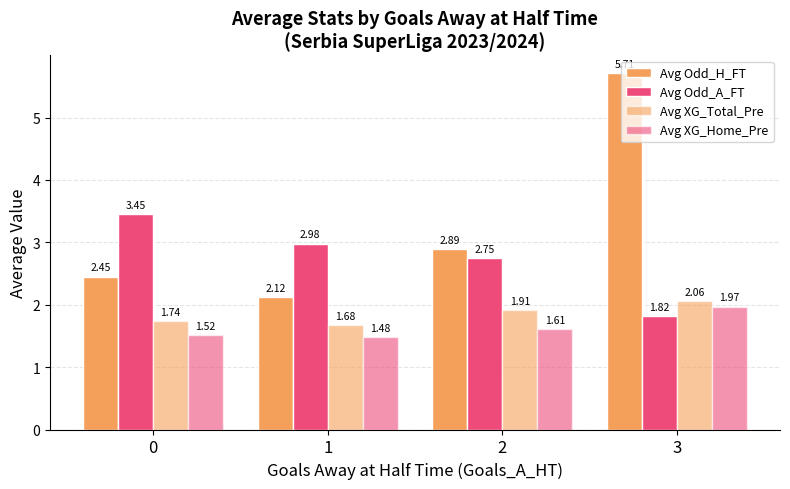

Which series changed the most between 0 and 3?

Avg Odd_H_FT